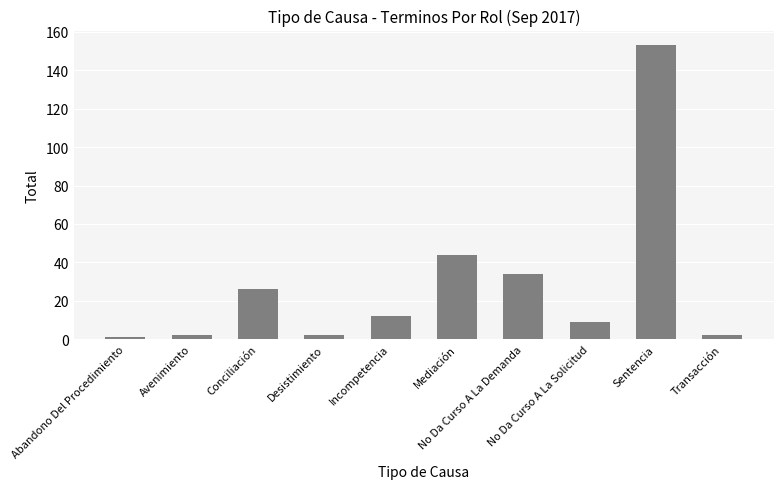

Are the bars grouped side by side (vs. stacked)?

No